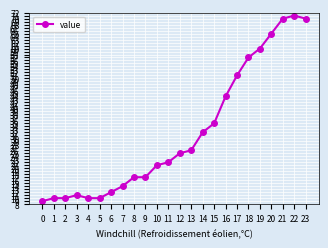

What is the value of the 15th point from the left?

32